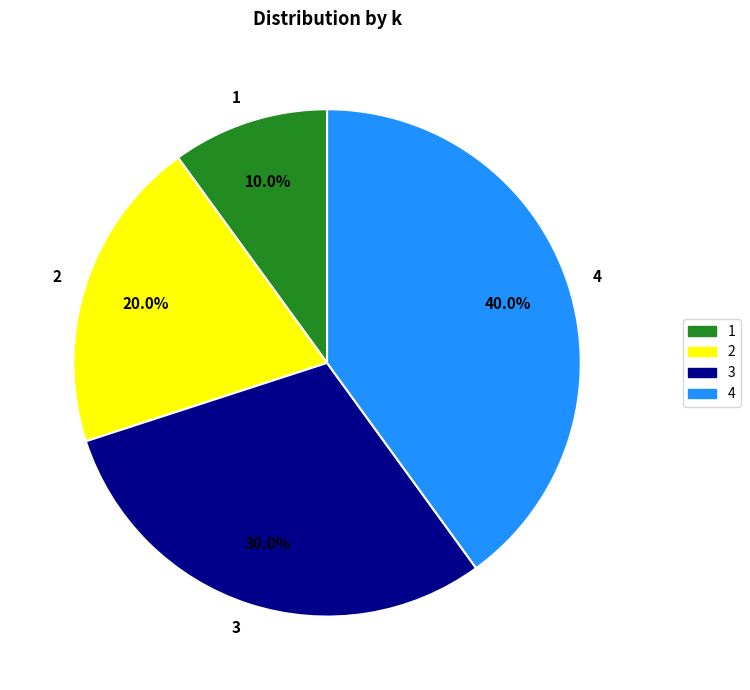

To the nearest percent, what is the difference between the largest and smallest slice percentages?

30%